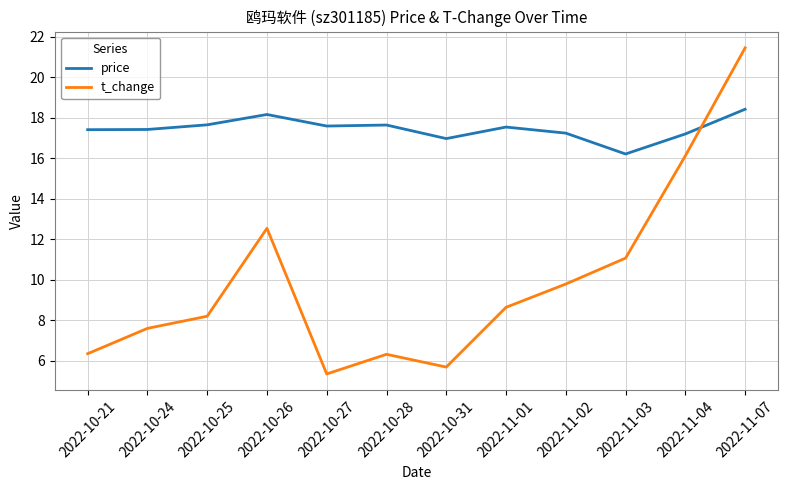

Is this an area chart (filled region under the line)?

No